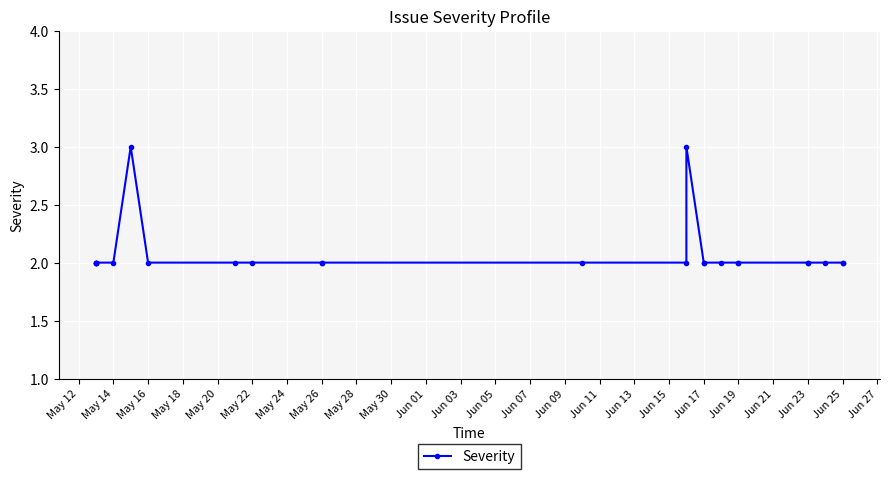

How many points are higher than both their immediate neighbors (excluding endpoints)?

2